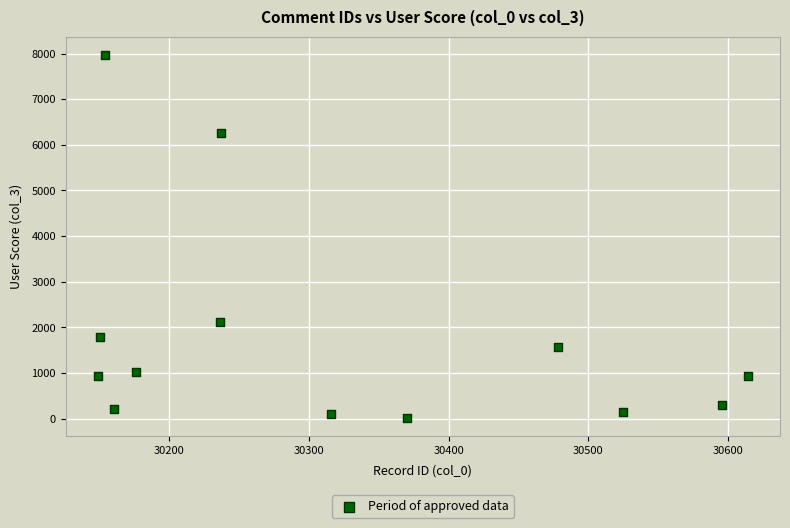

What is the range of Y values (max minus min)?

7959